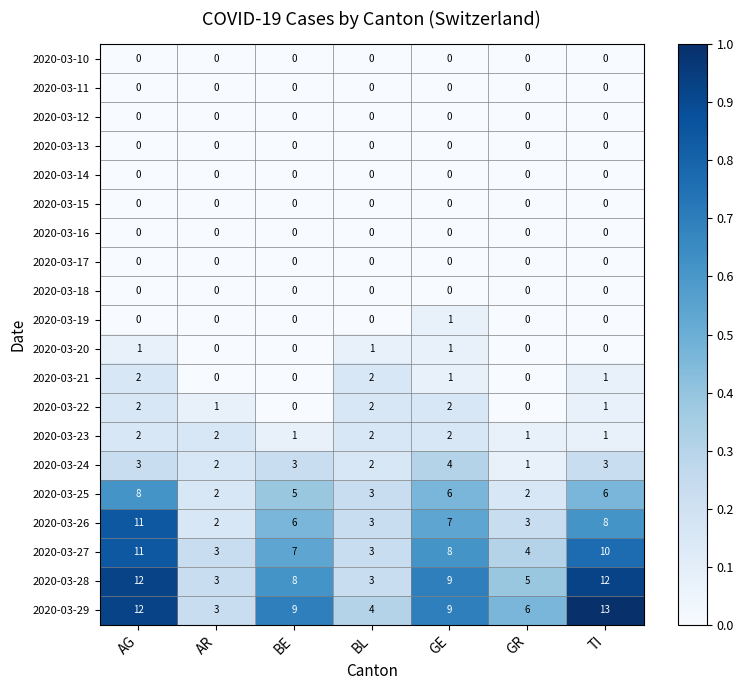

At which category is the sum across all series the highest?

AG